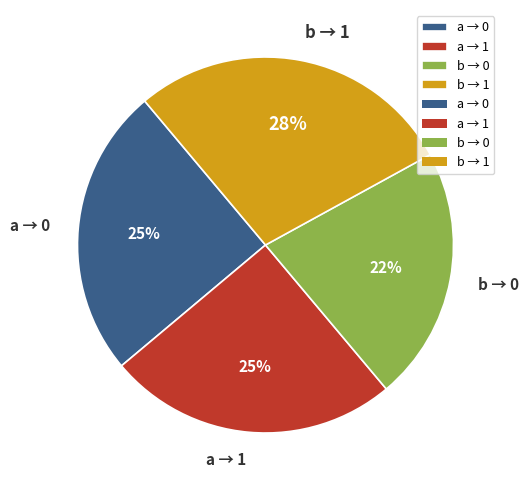

To the nearest percent, what portion does b → 1 represent?

28%